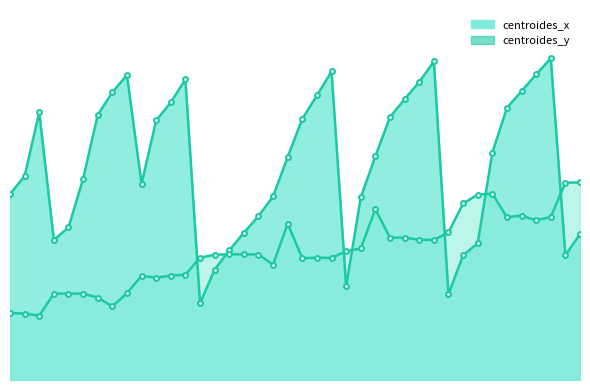

At which category is the sum across all series the highest?

73